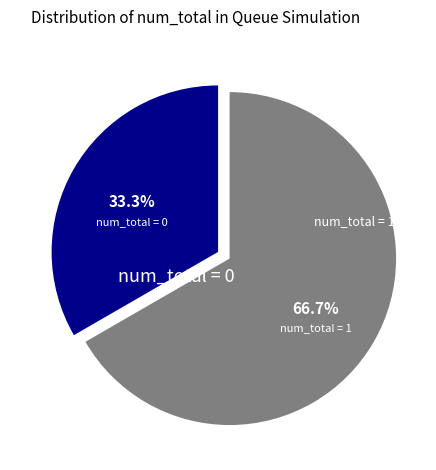

Does any single category account for the majority?

Yes